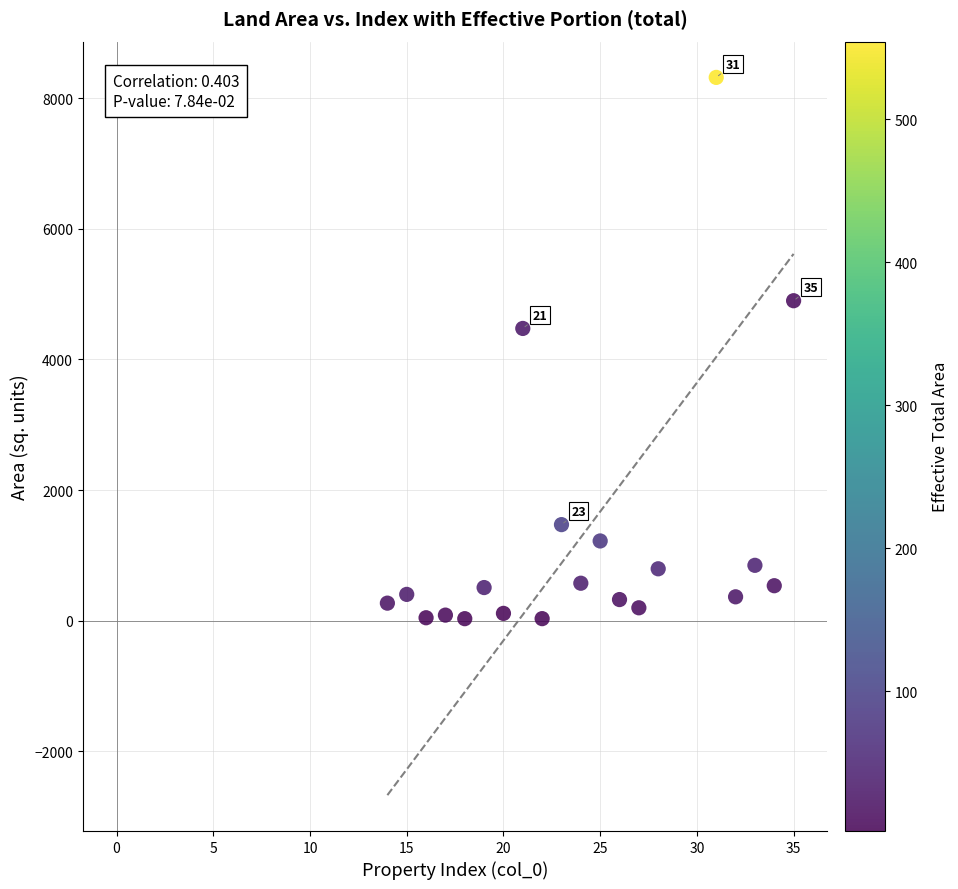

What Y value in the scatter plot is closest to 4173?

4473.6